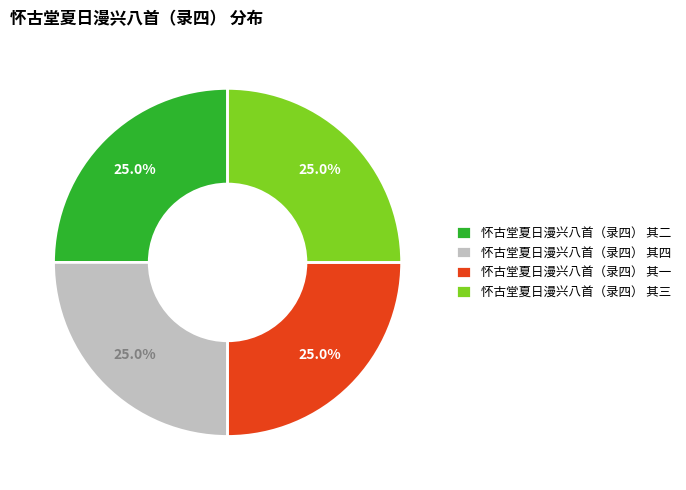

Approximately how many times larger is the value at 怀古堂夏日漫兴八首（录四） 其二 compared to 怀古堂夏日漫兴八首（录四） 其一?

1.0